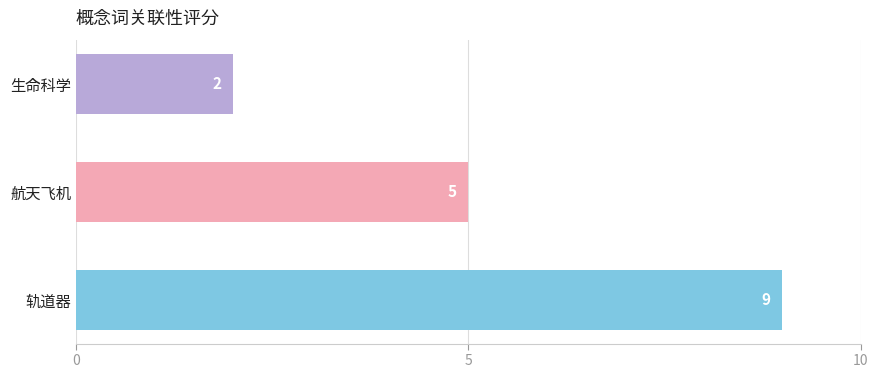

How many data points does each series have?

3